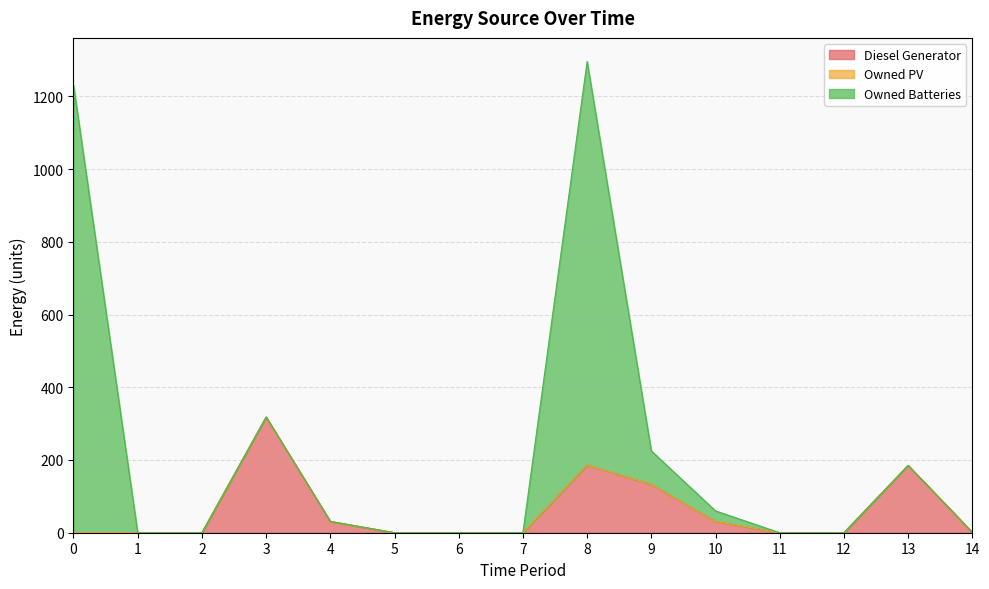

Which series has the largest total across all categories?

Owned Batteries